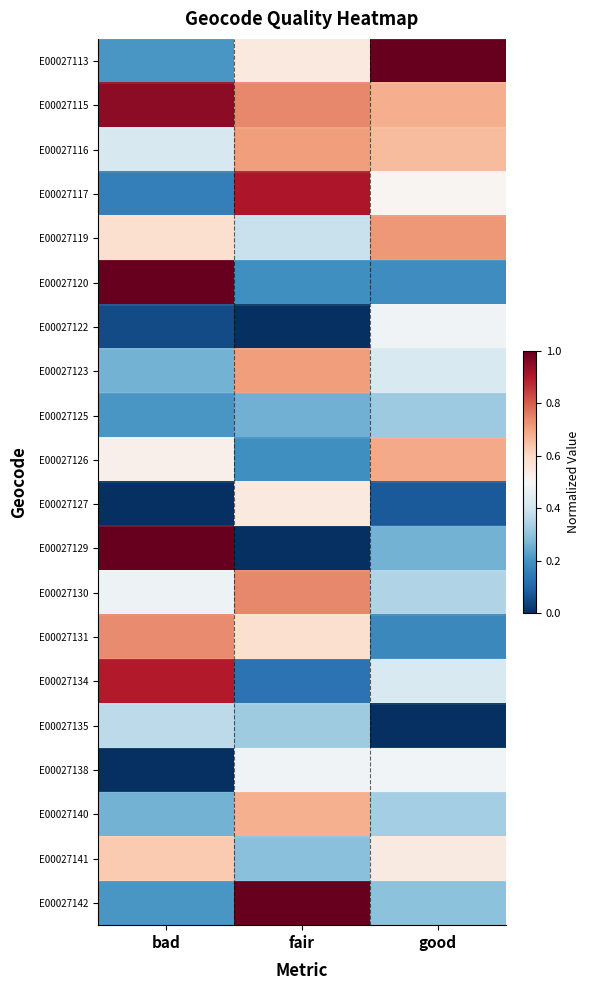

Which series has the largest range (max minus min)?

E00027129